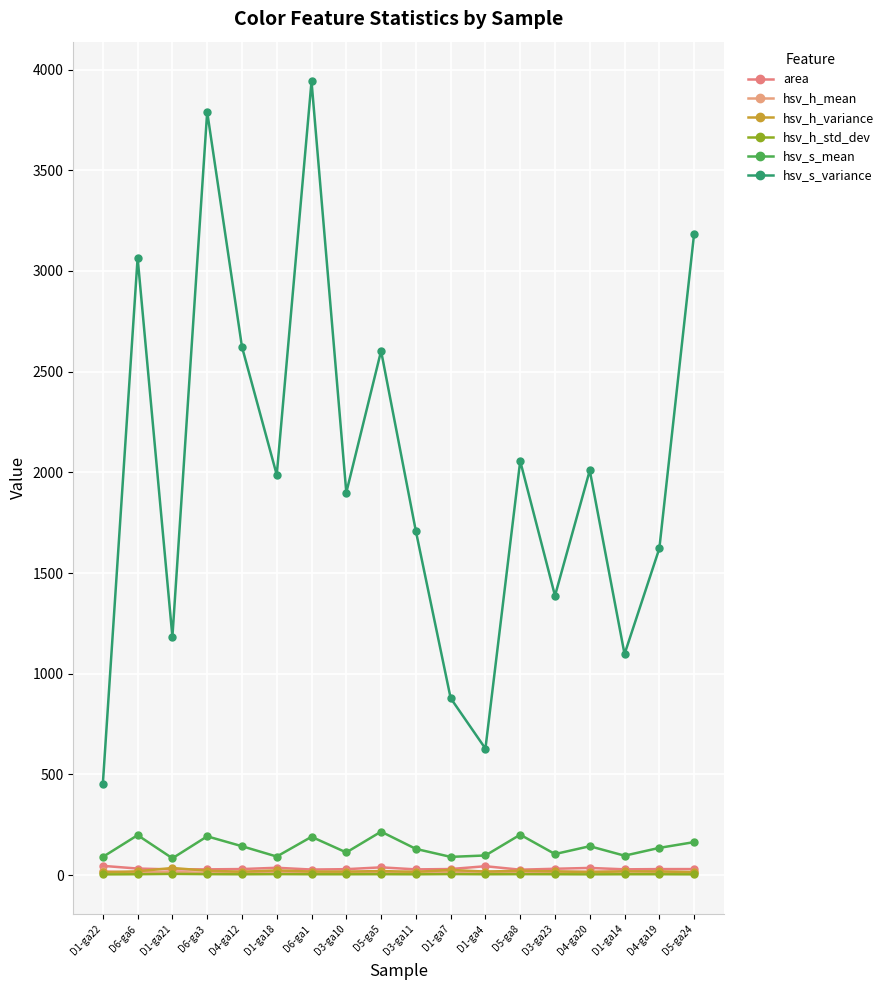

Between D1-ga14 and D5-ga24, which series saw the biggest shift?

hsv_s_variance